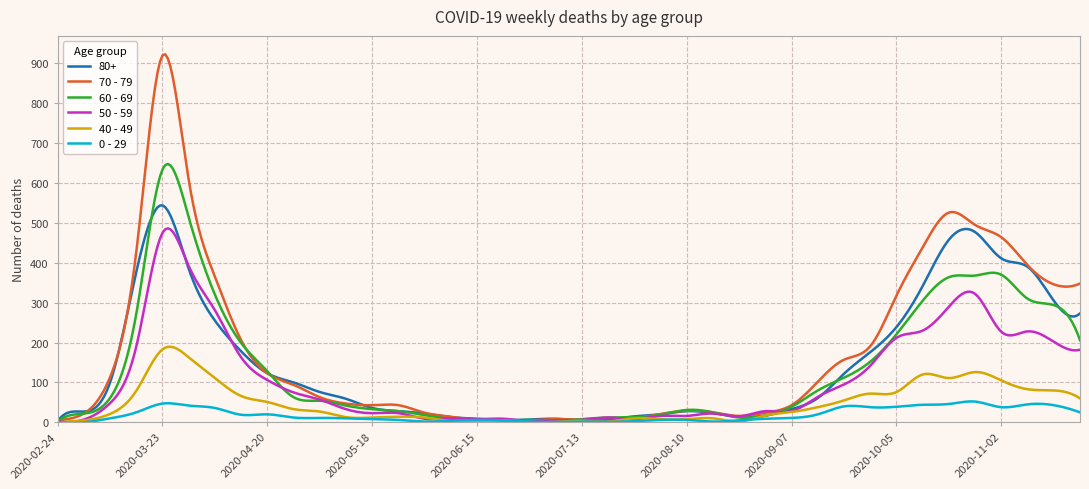

What is the highest value of the 60 - 69 series?

647.8